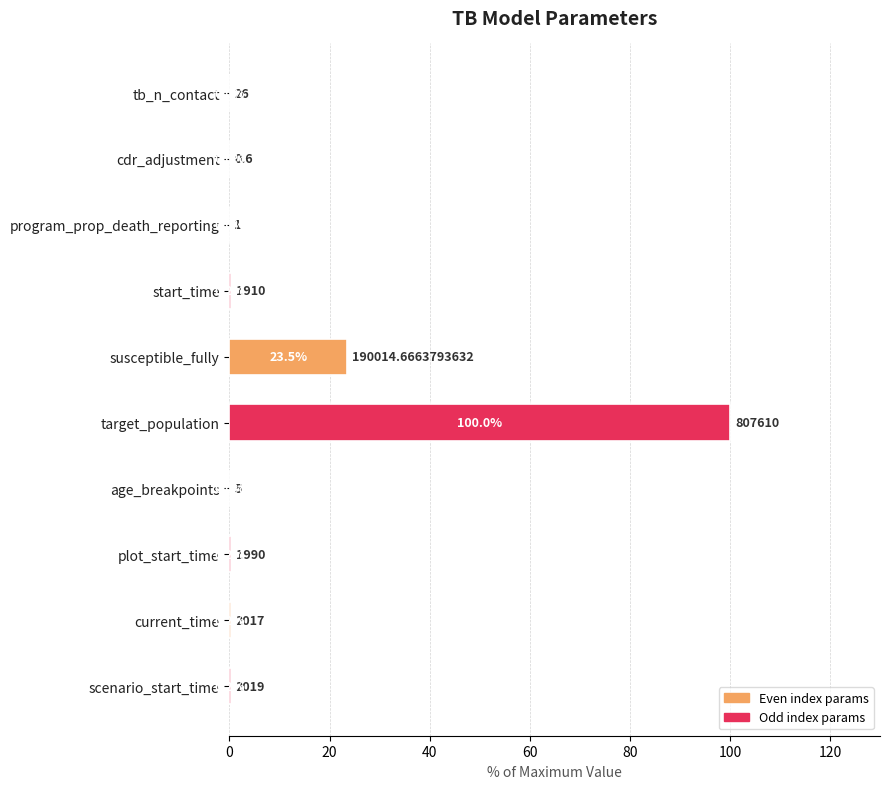

What is the change in value from age_breakpoints to plot_start_time?

+0.2